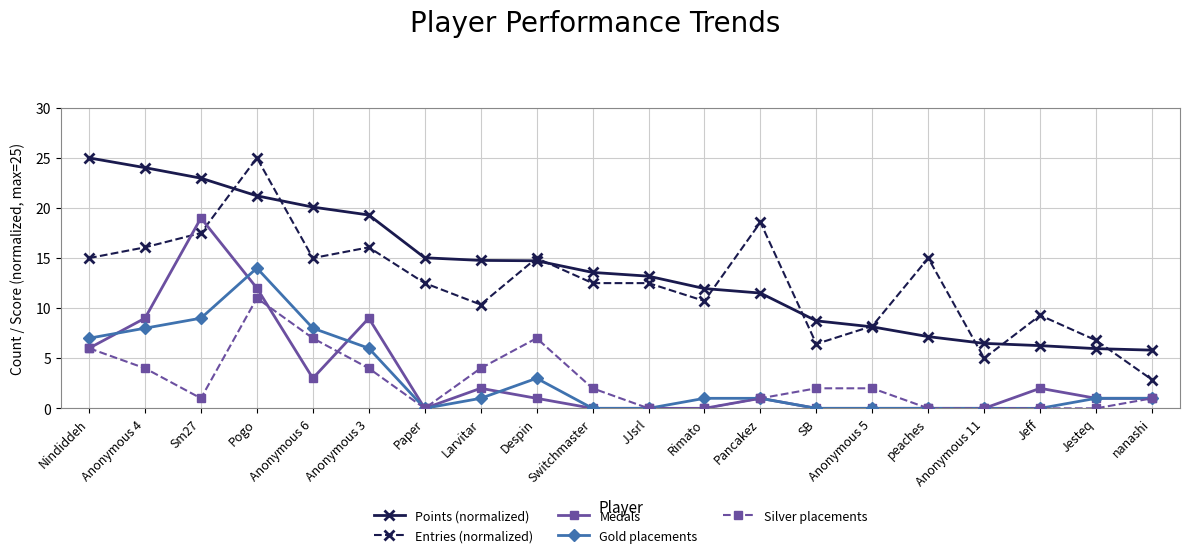

Which series has the largest total across all categories?

Points (normalized)